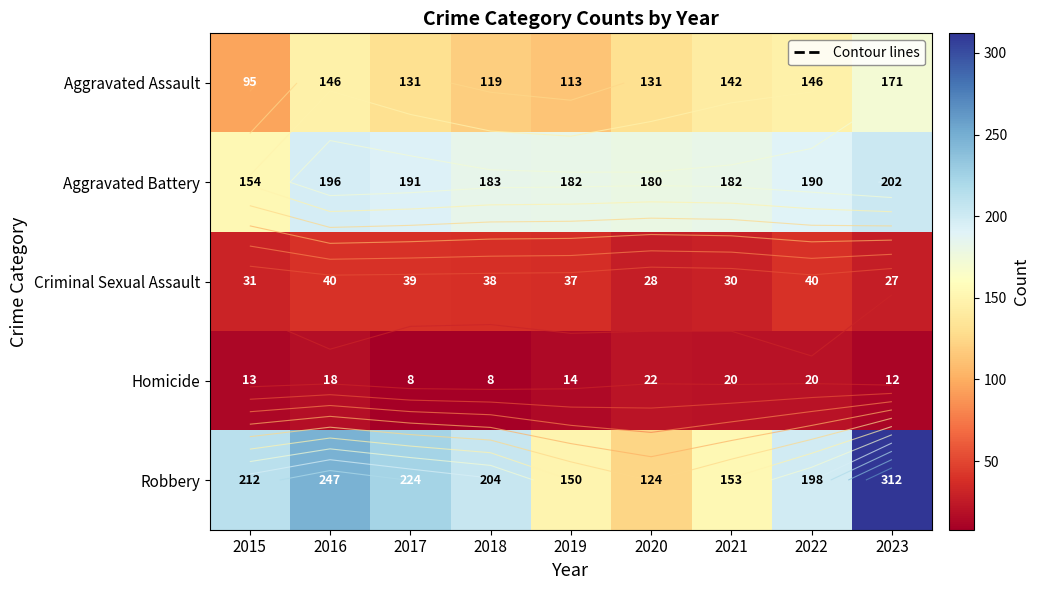

What is the total value across all series at 2023?

724